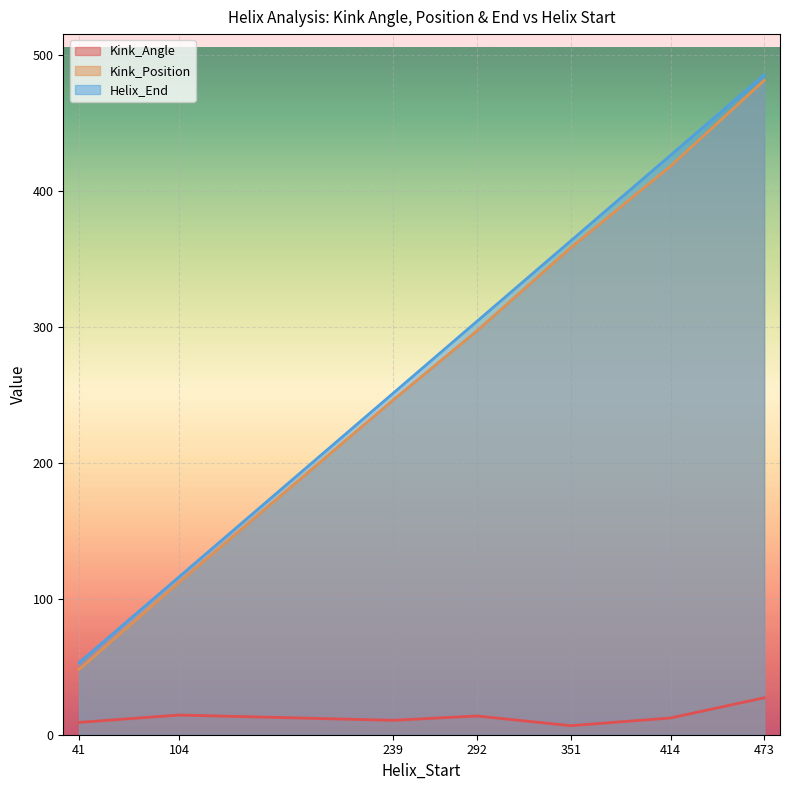

At which label does Helix_End reach its peak?

473